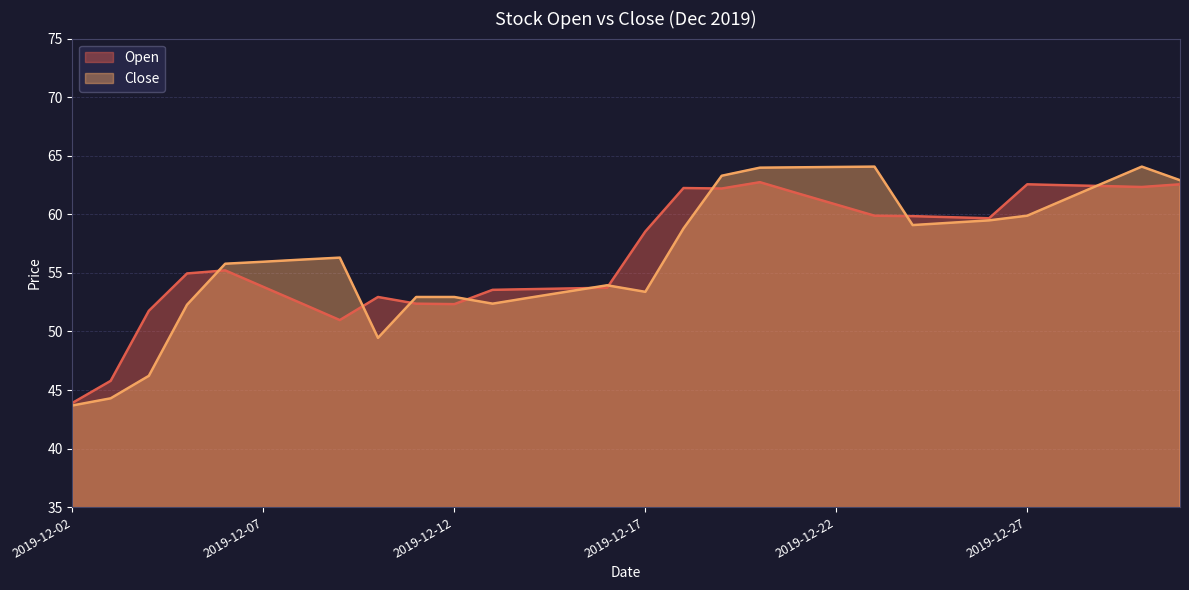

Where do Close and Open first cross each other?

2019-12-05 and 2019-12-06